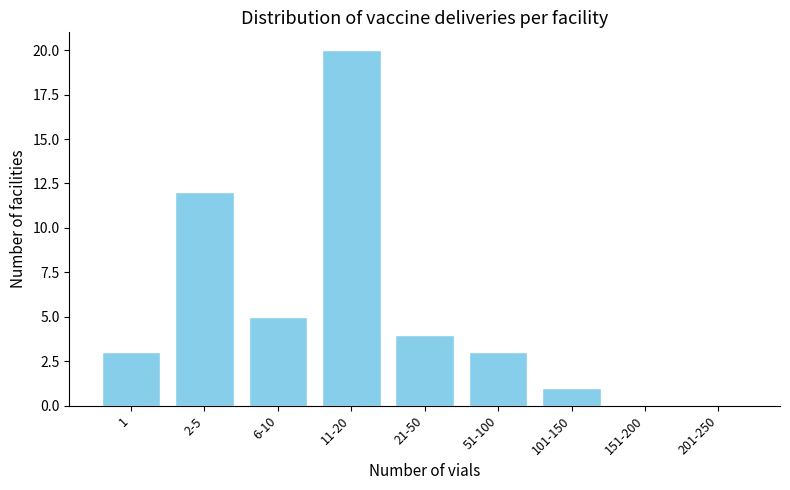

Reading right to left, transcribe all the data shown in this chart.

201-250=0	151-200=0	101-150=1	51-100=3	21-50=4	11-20=20	6-10=5	2-5=12	1=3